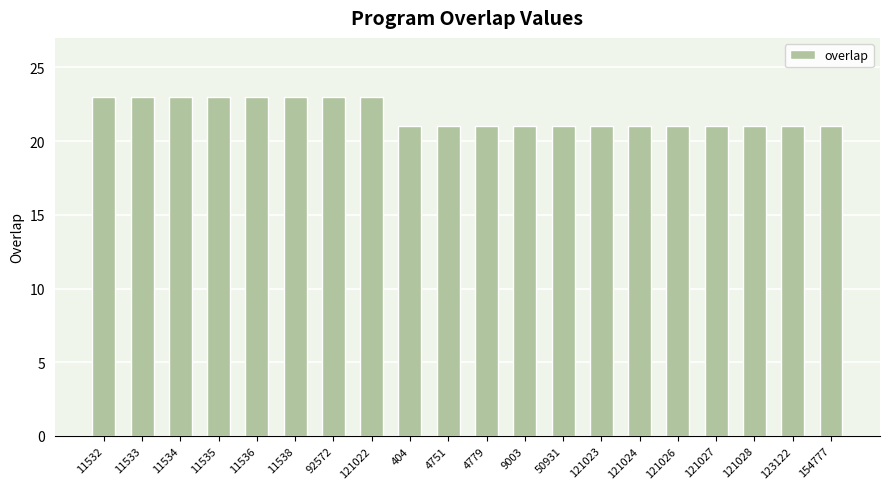

How many categories are shown in the chart?

20